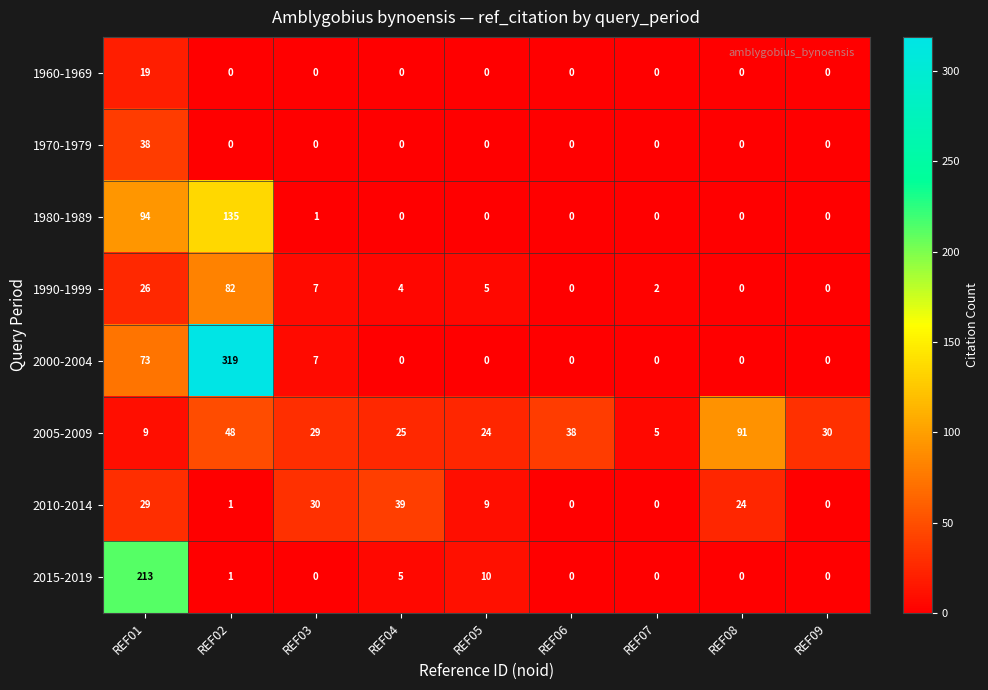

Rank the series by their maximum value, from highest to lowest.

2000-2004, 2015-2019, 1980-1989, 2005-2009, 1990-1999, 2010-2014, 1970-1979, 1960-1969